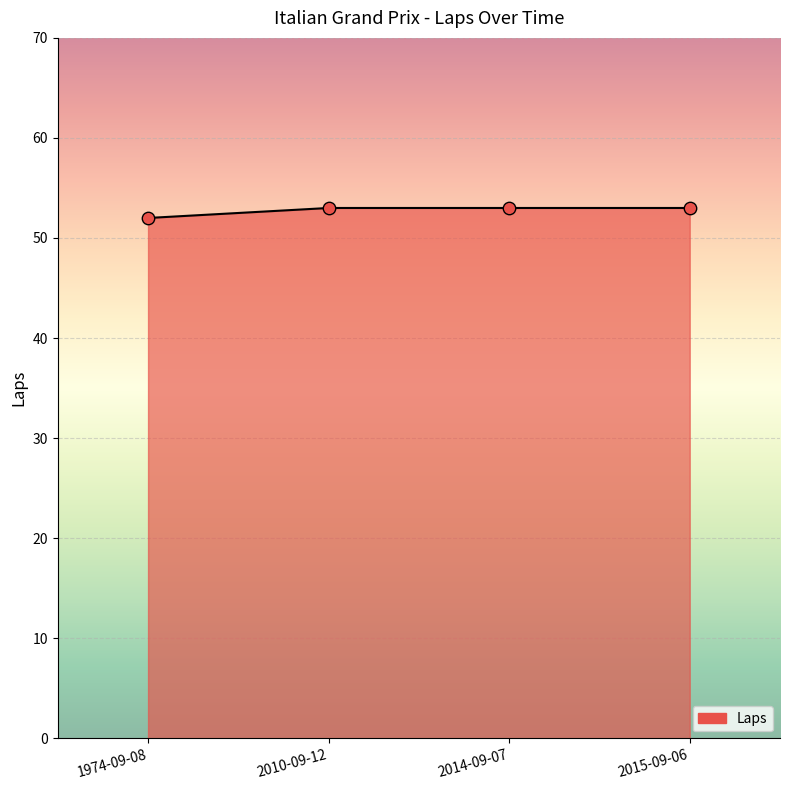

What is the ratio of the value at 2010-09-12 to the value at 1974-09-08?

1.0